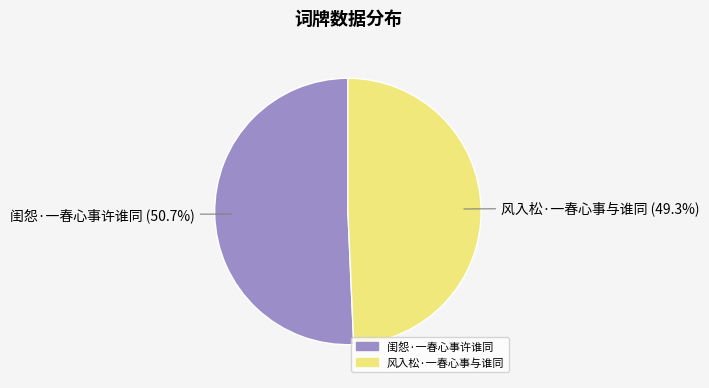

Is there a majority slice in this chart?

Yes